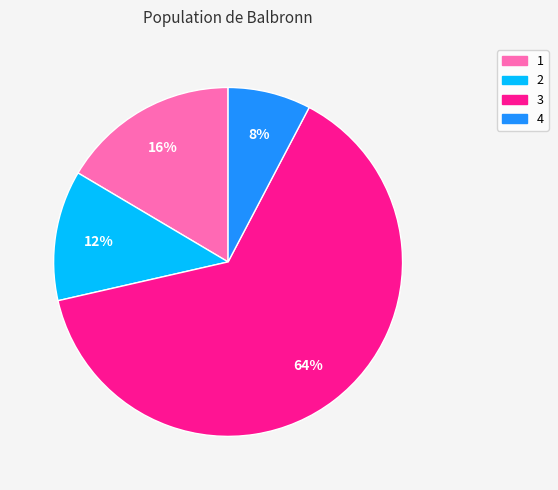

Count the number of slices in the pie.

4